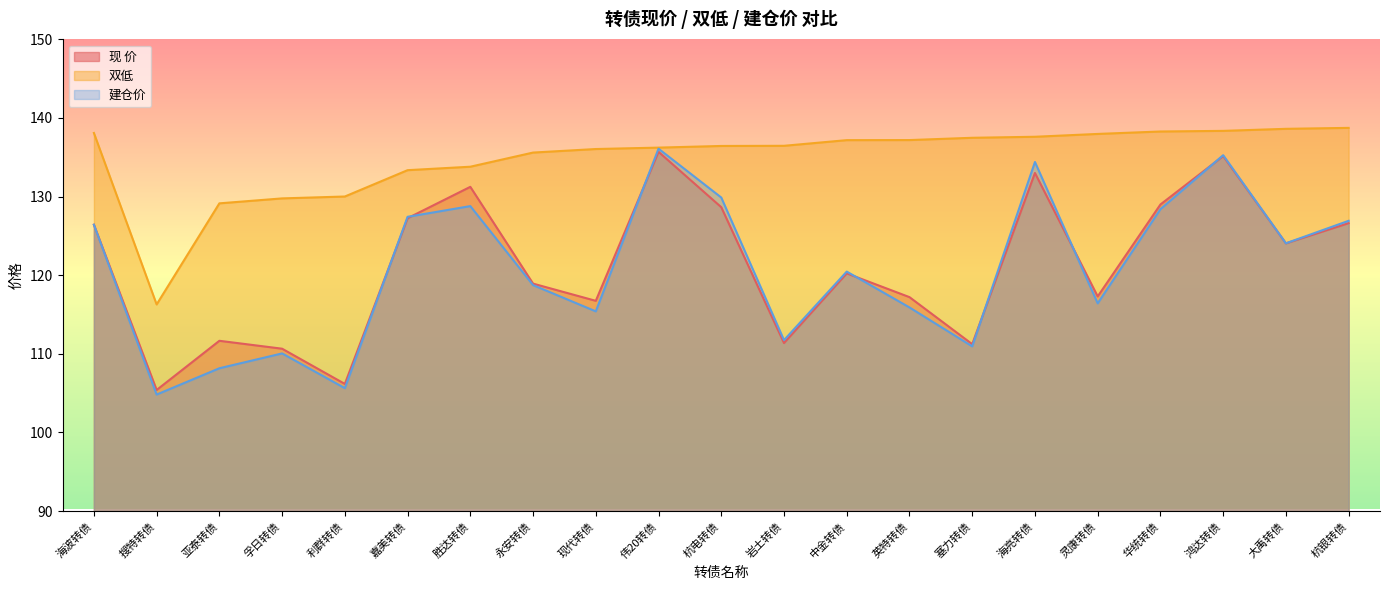

What is the label of the 12th point from the right?

伟20转债